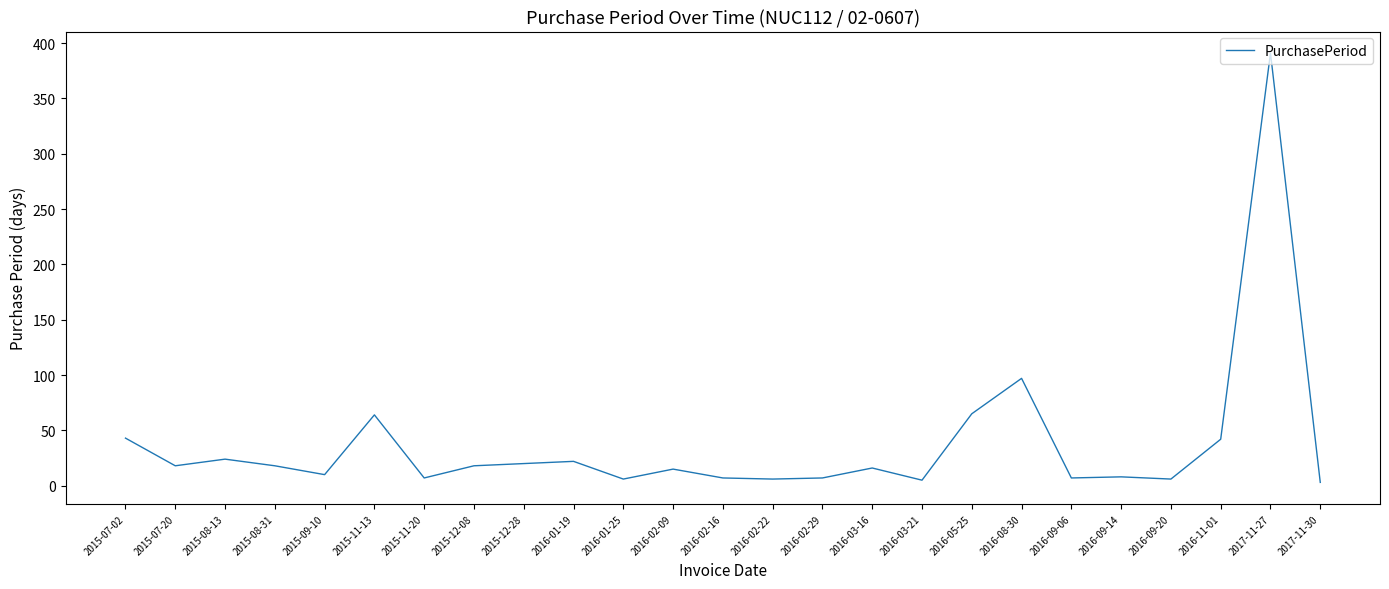

Between 2016-03-21 and 2015-08-31, which is larger?

2015-08-31